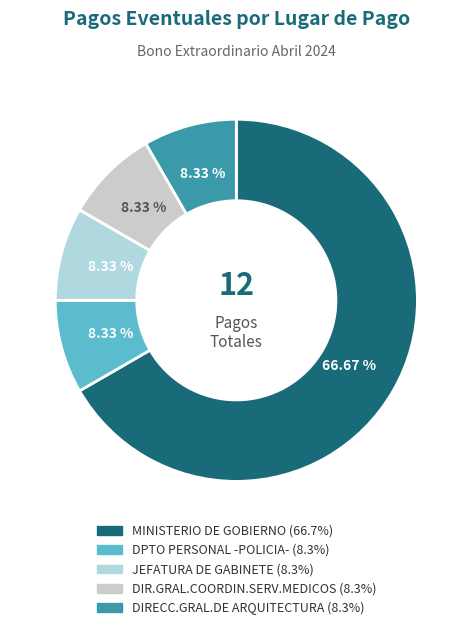

Does MINISTERIO DE GOBIERNO account for over 50% of the chart?

Yes